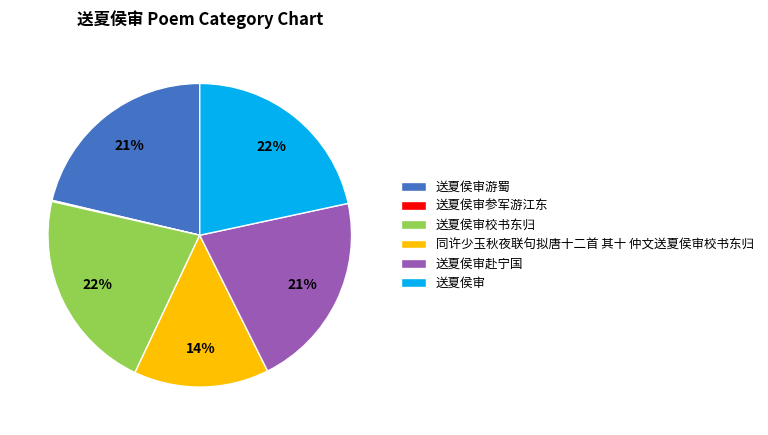

To the nearest percent, what percentage of the pie is 送夏侯审?

22%